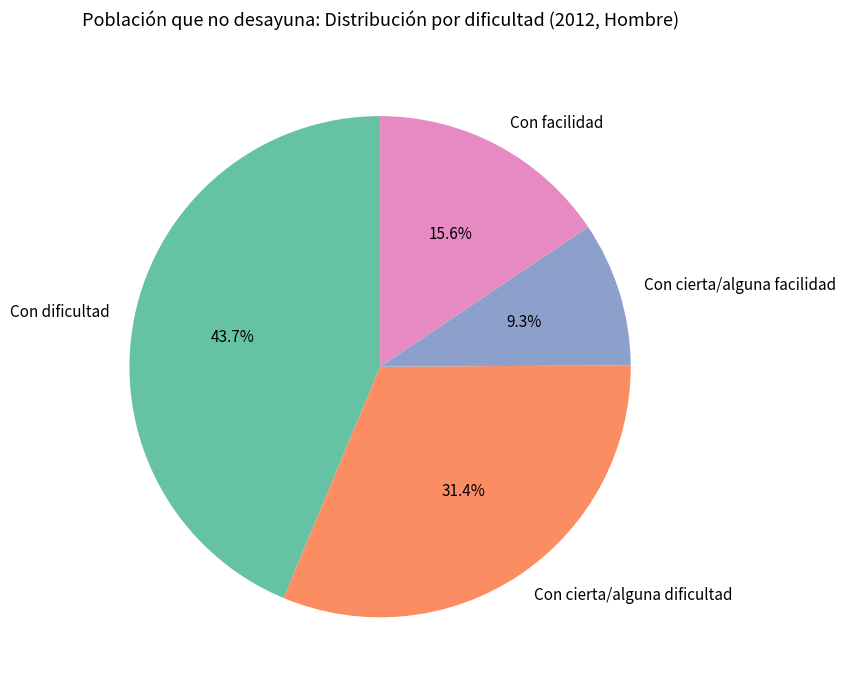

Which has a higher value, Con facilidad or Con cierta/alguna facilidad?

Con facilidad